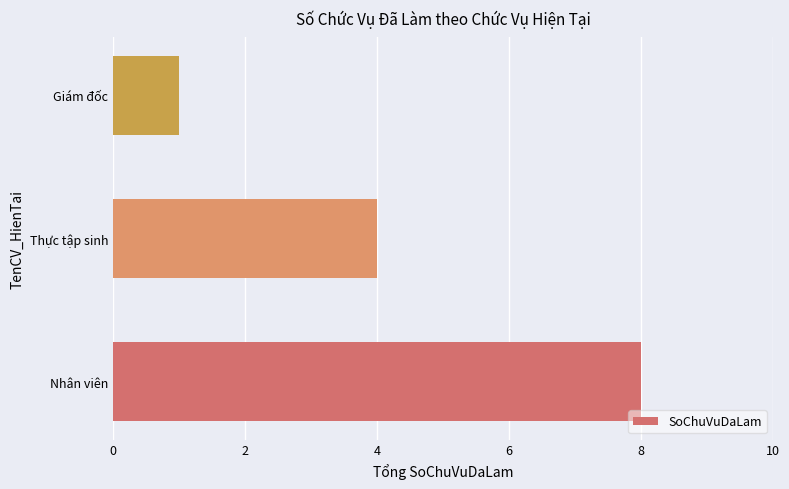

The value at Giám đốc is 0. True or false?

False